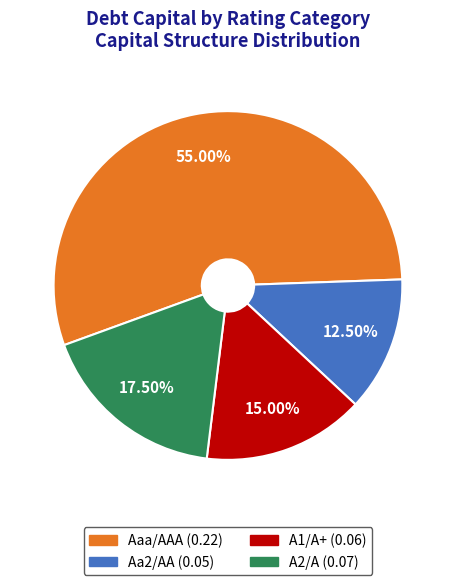

What is the largest slice in the pie chart?

Aaa/AAA